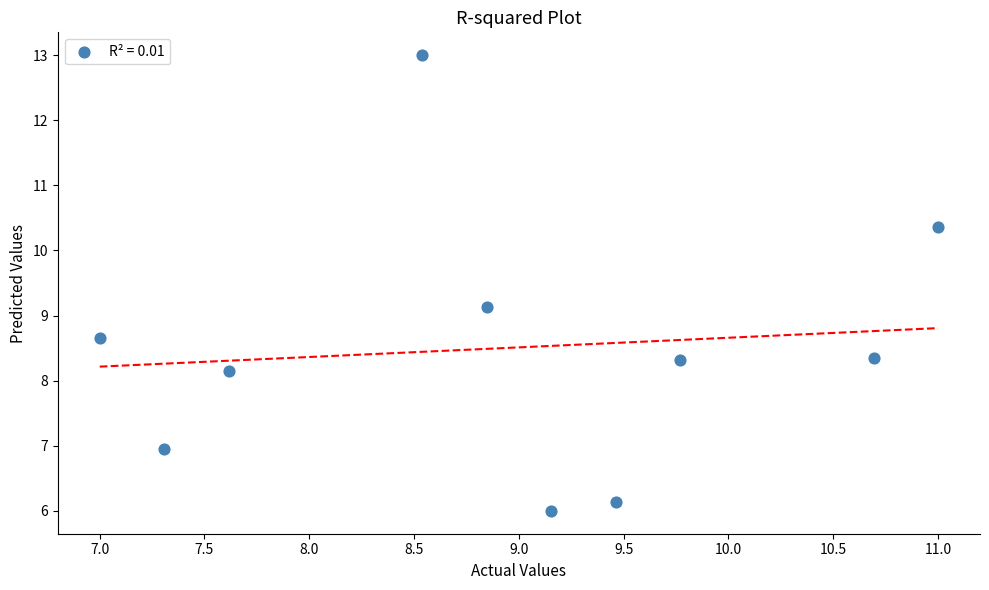

What Y value in the scatter plot is closest to 9?

9.1